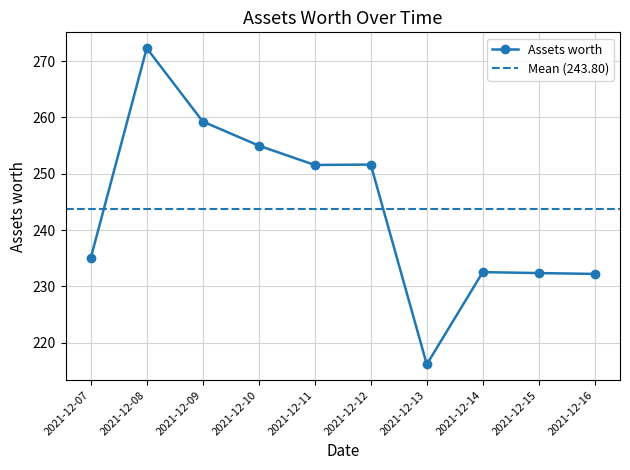

Rank the categories by value from highest to lowest.

2021-12-08, 2021-12-09, 2021-12-10, 2021-12-12, 2021-12-11, 2021-12-07, 2021-12-14, 2021-12-15, 2021-12-16, 2021-12-13